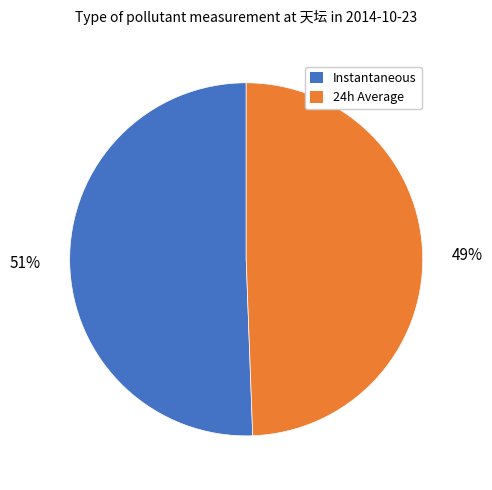

Is there a majority slice in this chart?

Yes